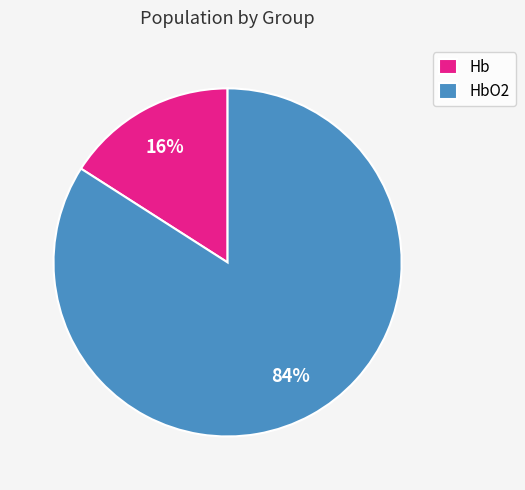

Rank the categories by value from lowest to highest.

Hb, HbO2